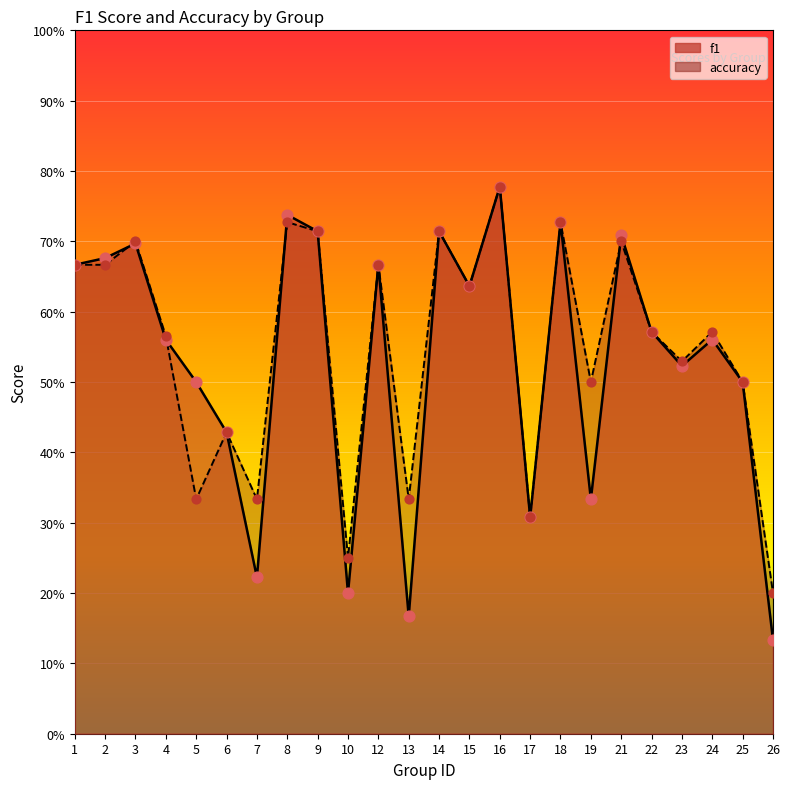

At how many categories does at least one series exceed 0?

24